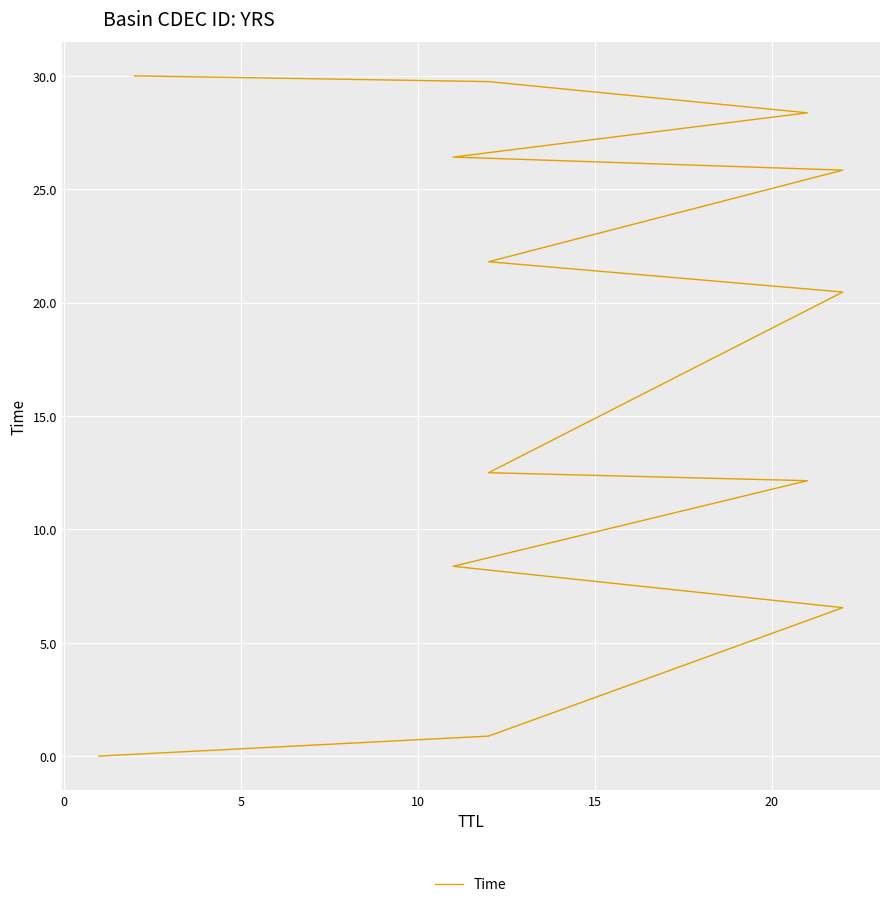

How many series are shown in this chart?

1